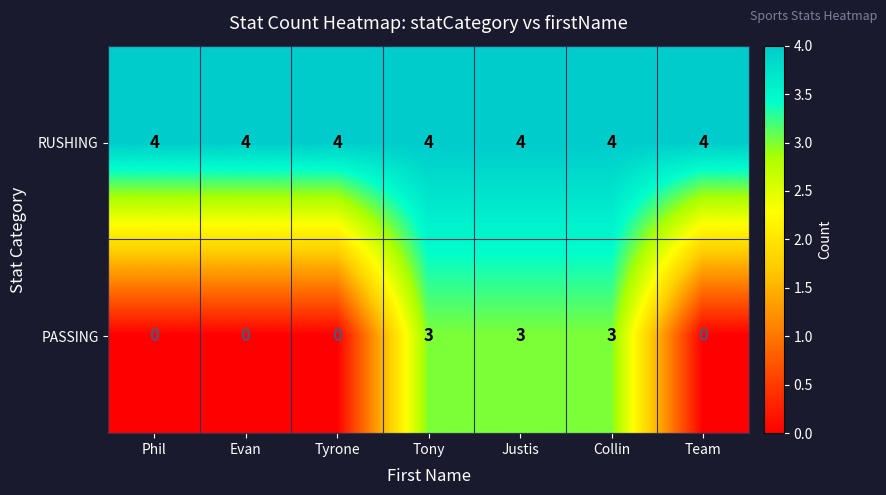

Is it true that PASSING equals 3 at Tony?

True